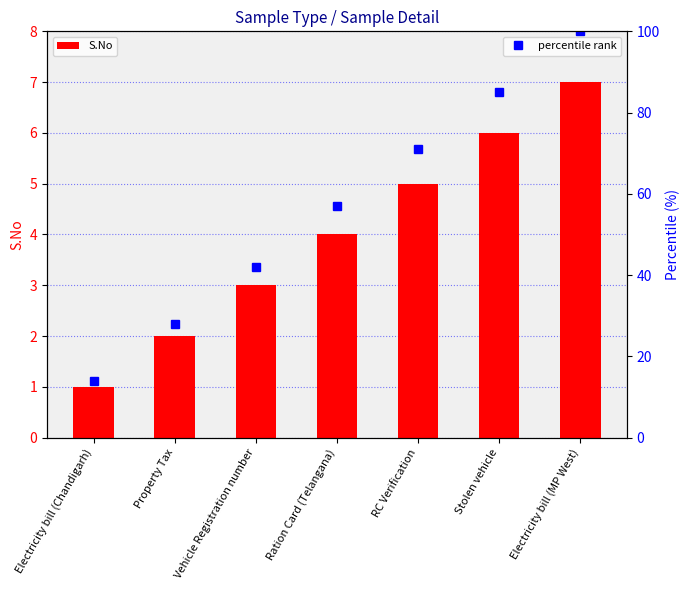

What is the minimum value shown in the chart?

1